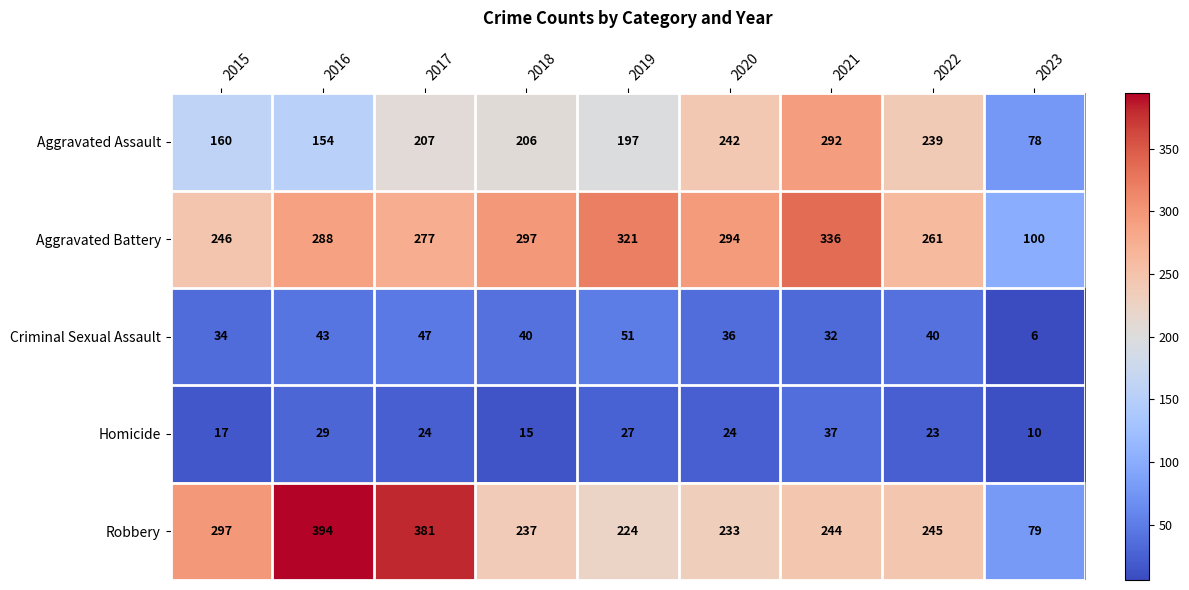

What is the total value across all series at 2018?

795